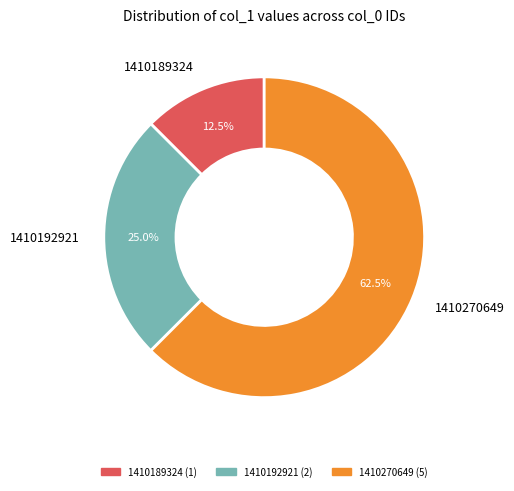

Do 1410192921 and 1410189324 together represent more than half of the pie?

No